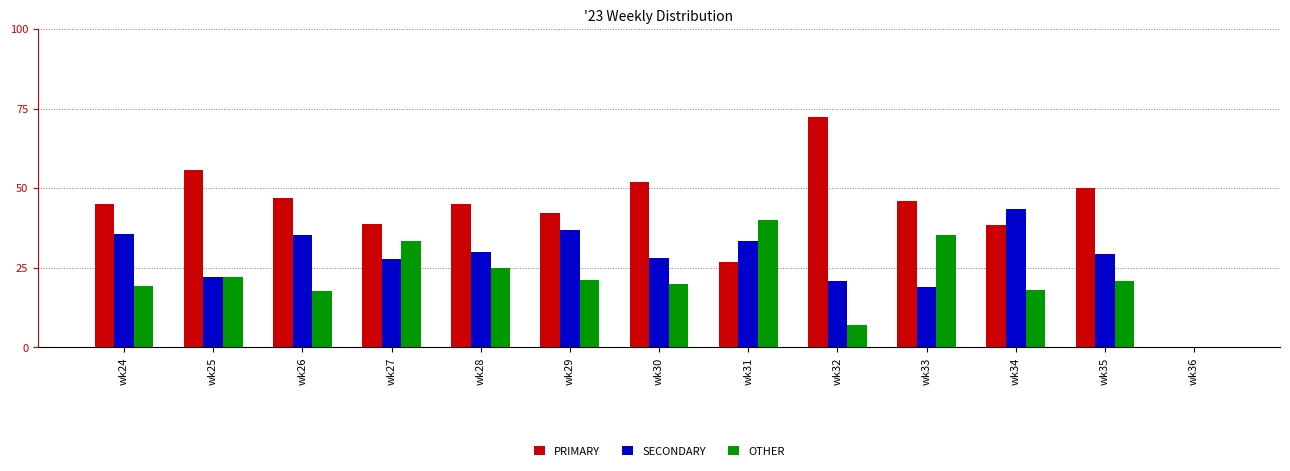

Where does the SECONDARY series first go above 29?

wk24